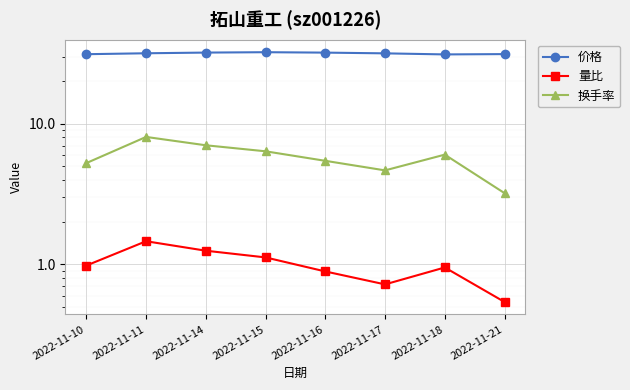

At which category is the sum across all series the highest?

2022-11-11